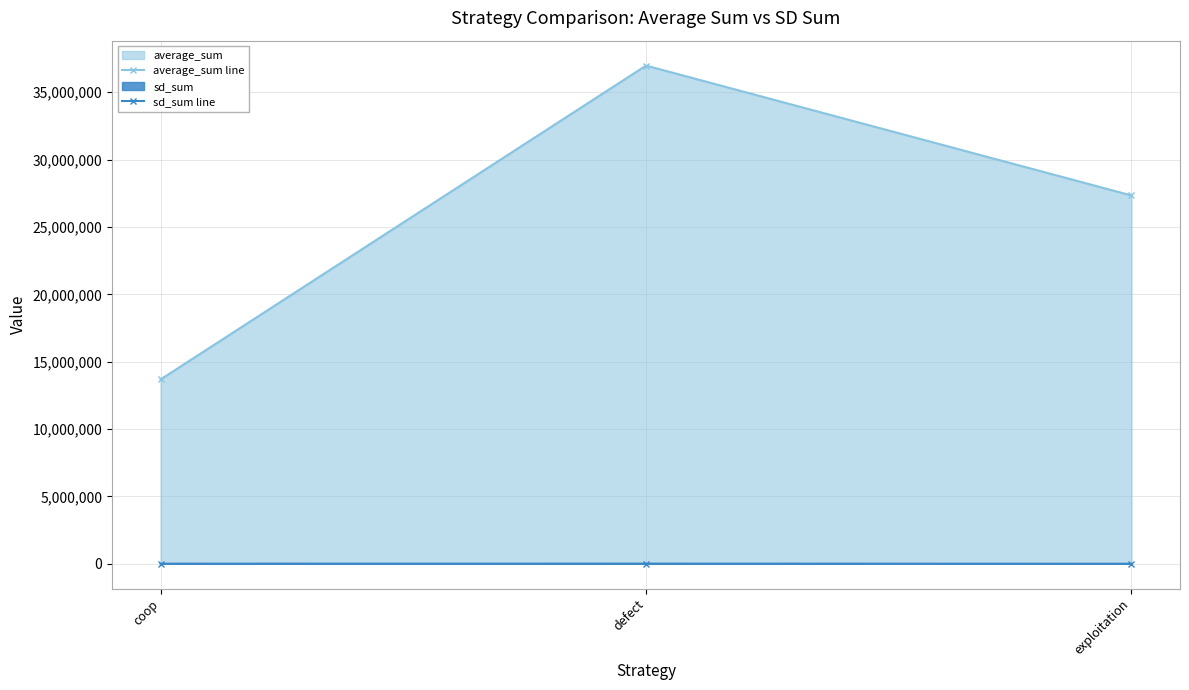

Which series has the largest total across all categories?

average_sum line